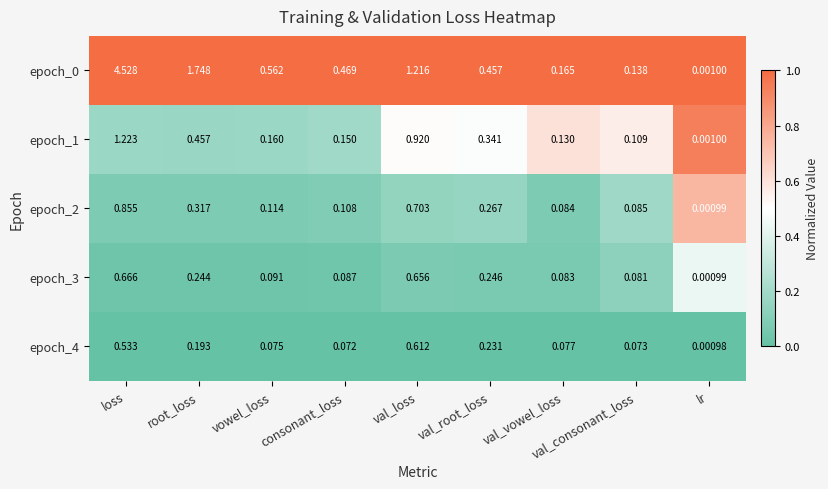

List the labels in order of epoch_2 value, smallest first.

lr, val_vowel_loss, val_consonant_loss, consonant_loss, vowel_loss, val_root_loss, root_loss, val_loss, loss